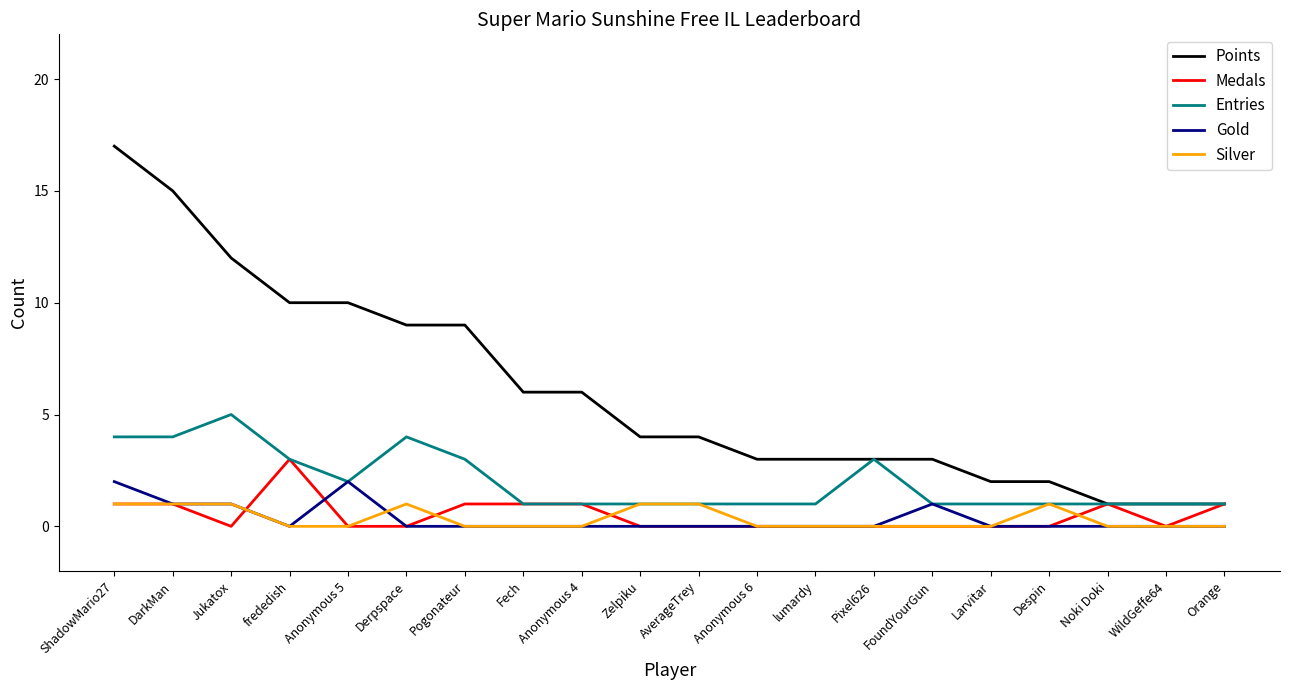

What position from the left is frededish?

4